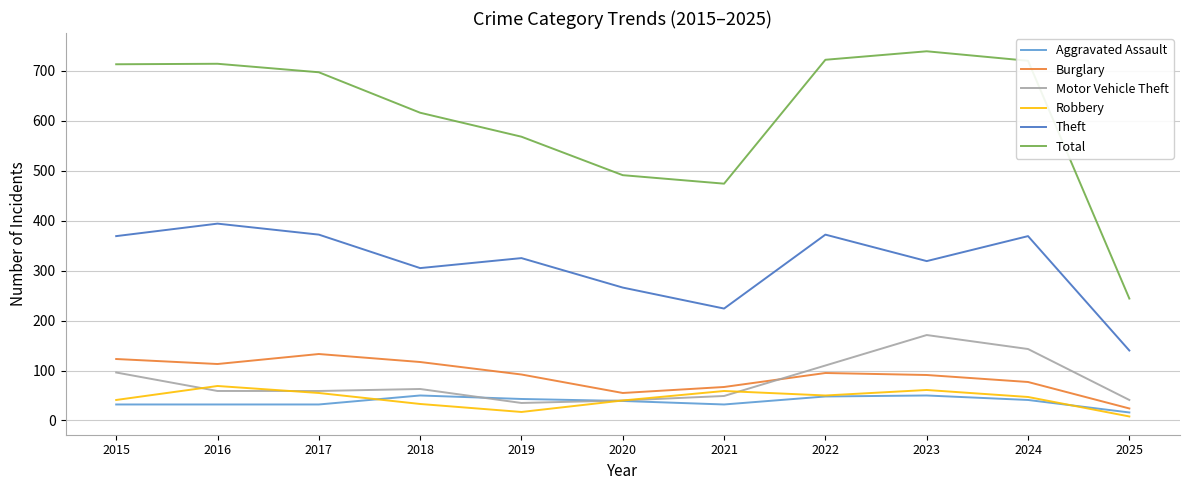

What are all the series names shown in the legend?

Aggravated Assault, Burglary, Motor Vehicle Theft, Robbery, Theft, Total